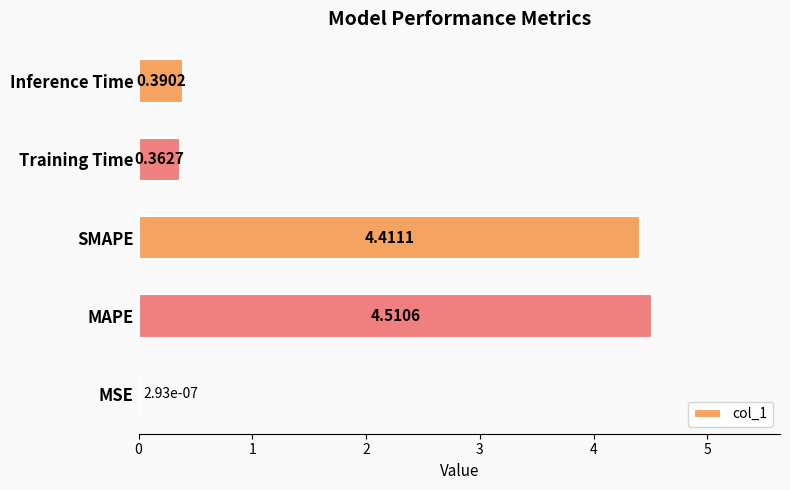

Where is the data nearest to the value 2?

Inference Time